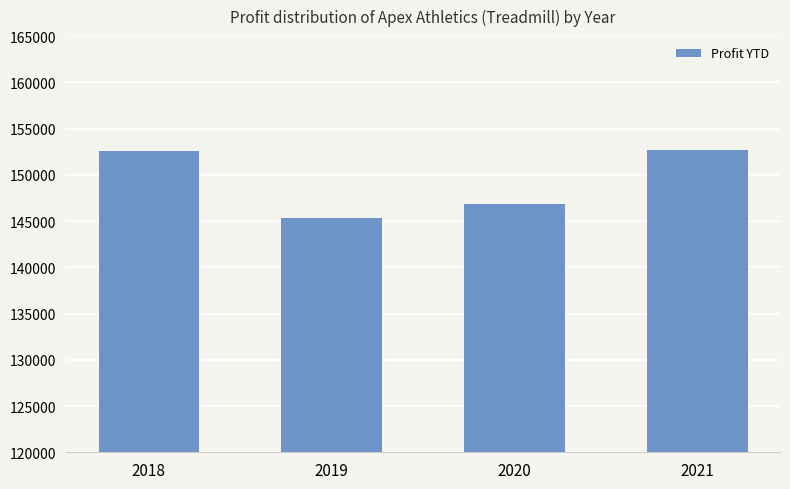

What is the minimum value shown in the chart?

145369